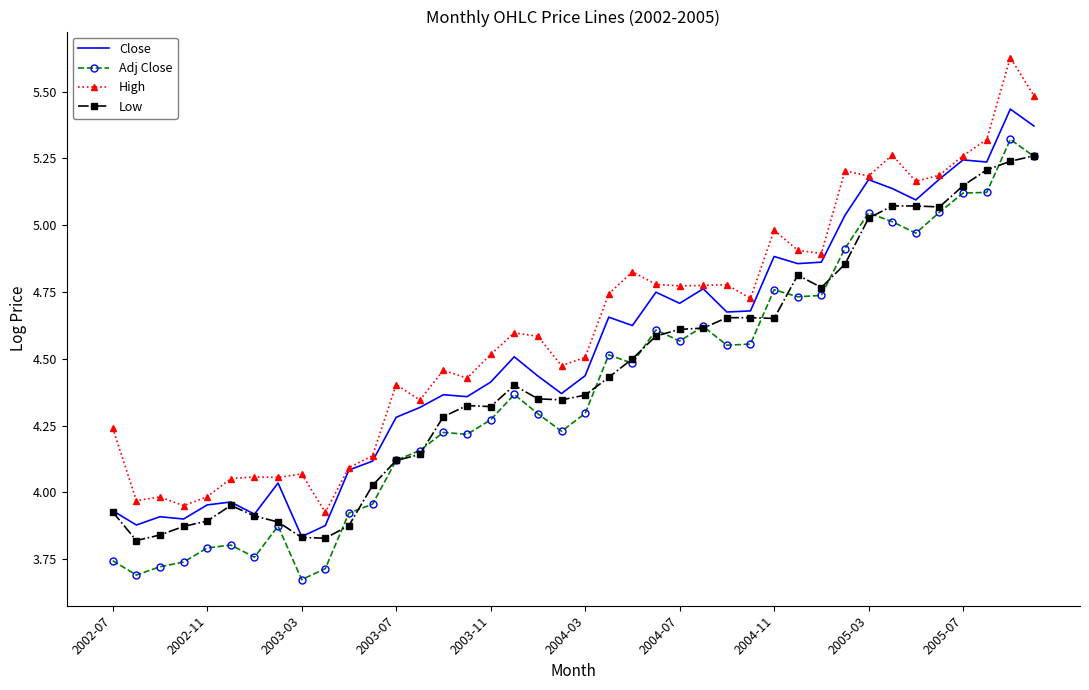

True or false: High and Adj Close intersect in this chart.

False